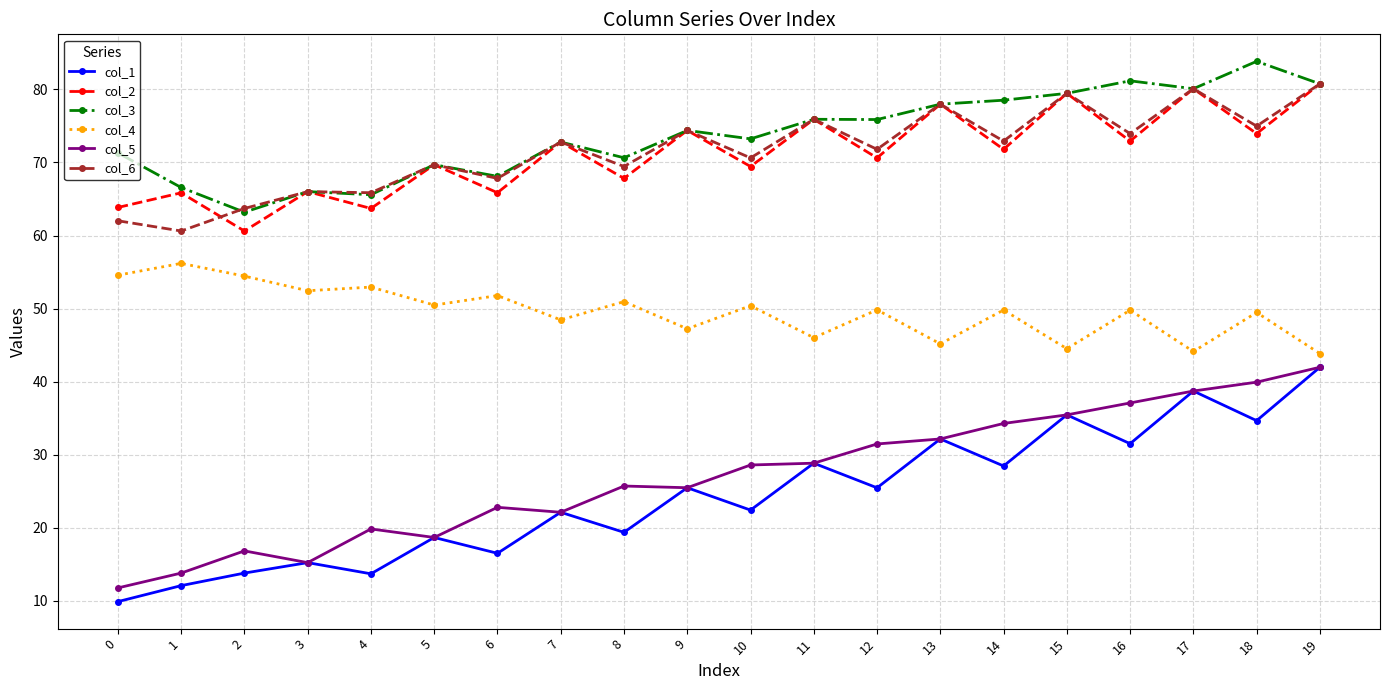

Where is the first local minimum for col_1?

4